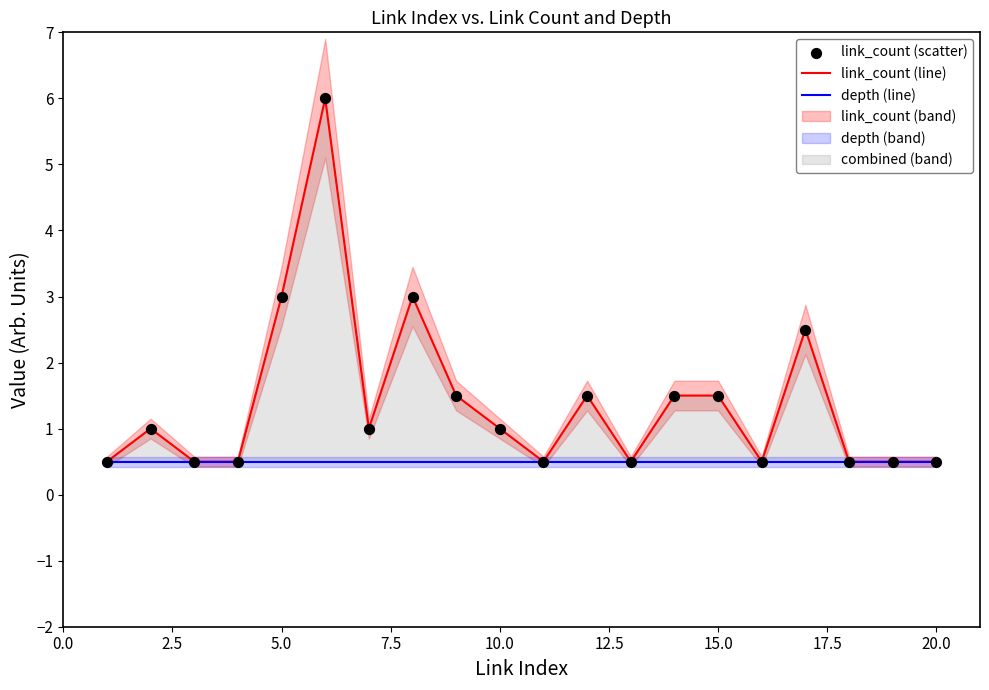

Which series has the largest total across all categories?

link_count (line)